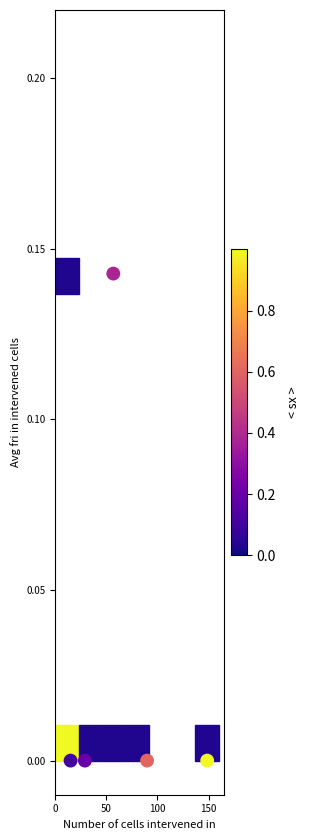

What is the average X value?

67.8